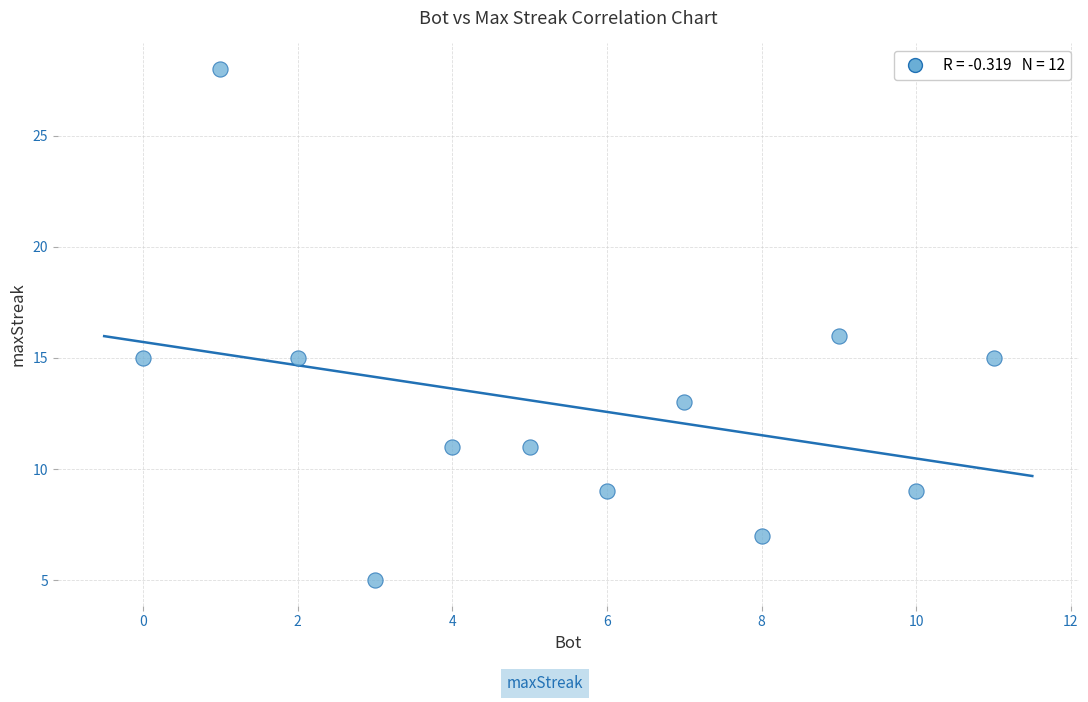

What is the average Y value?

13